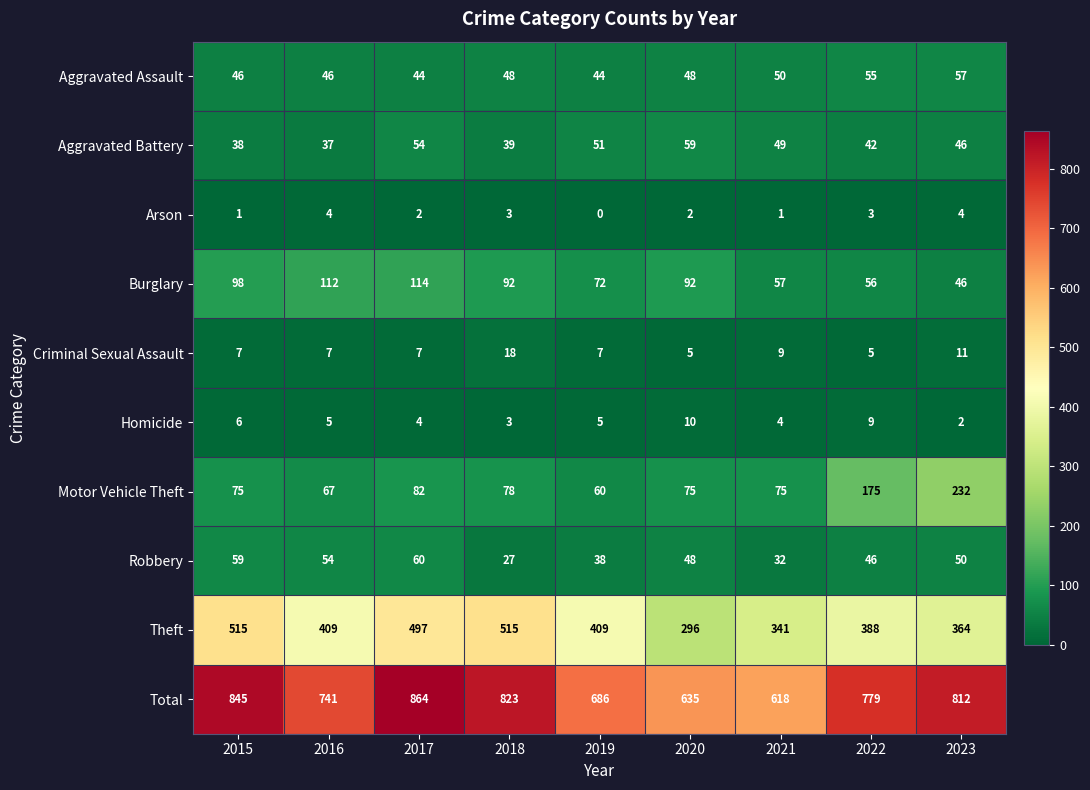

True or false: Total has a value of 355 at 2023.

False